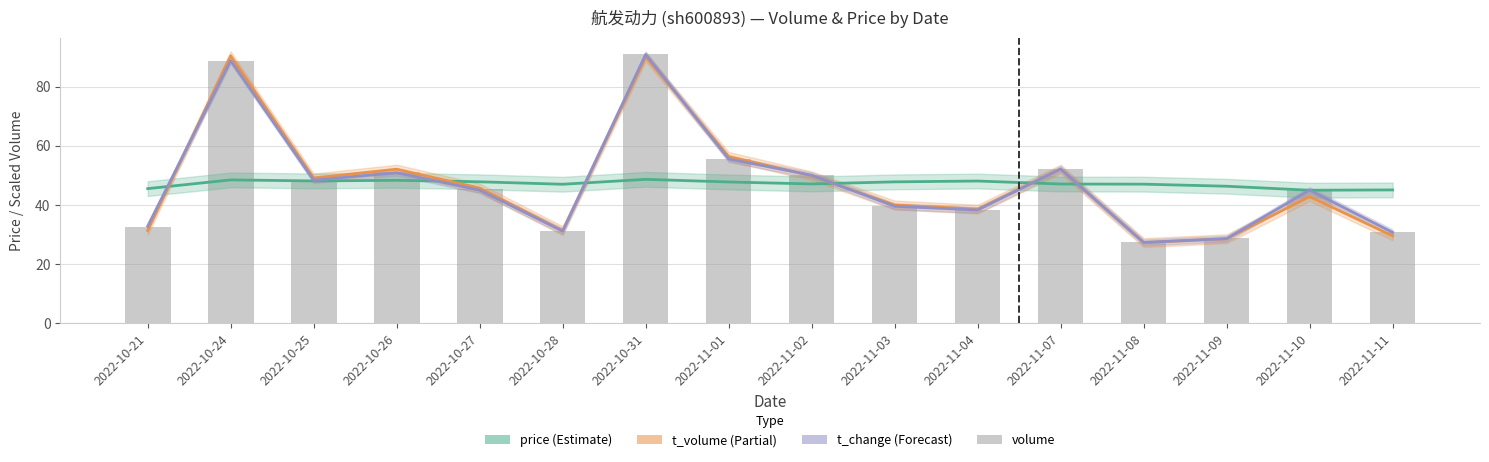

How many groups of bars are there?

16